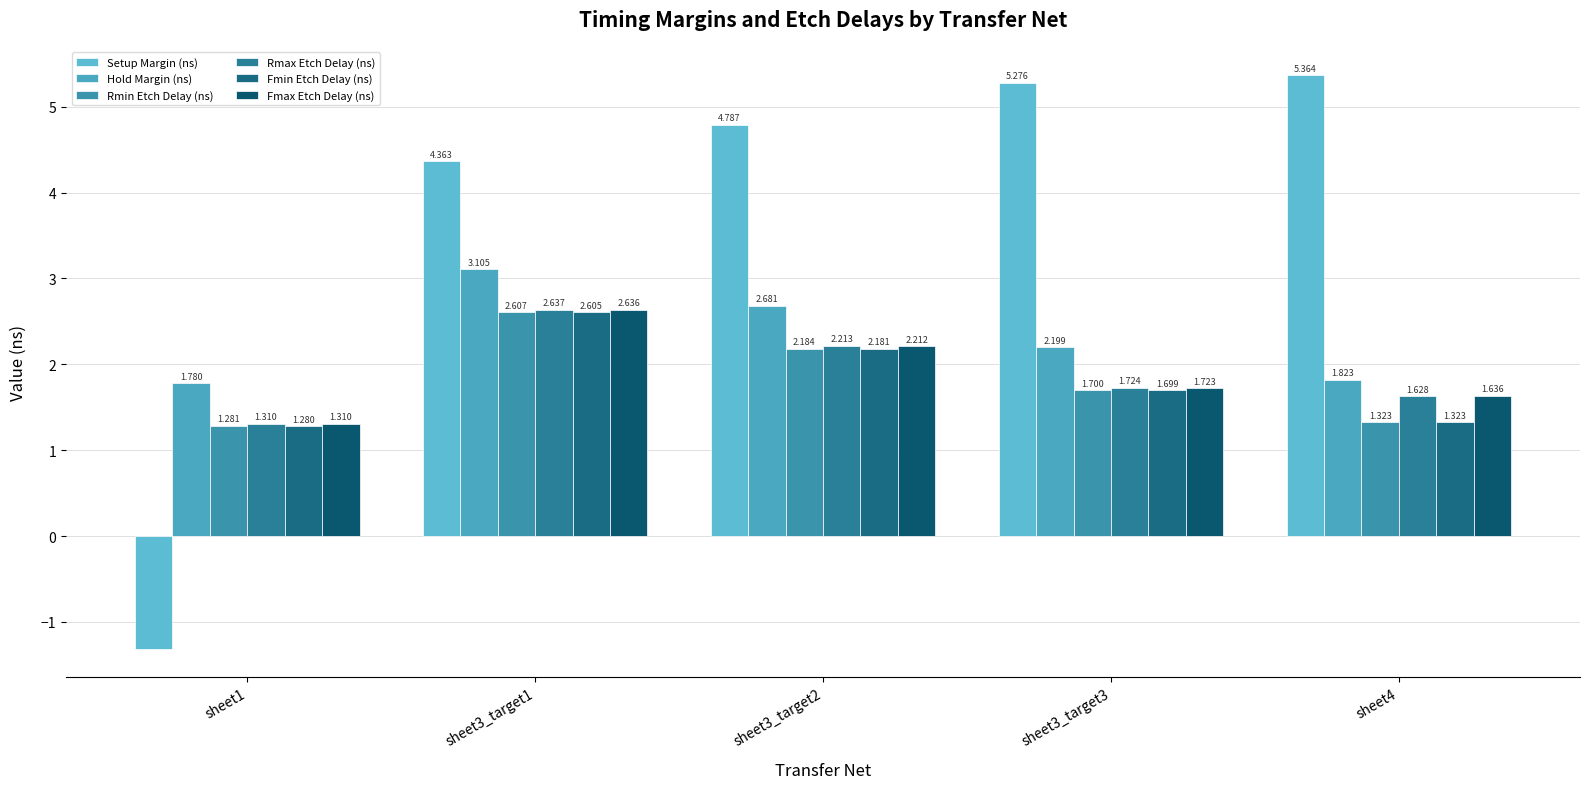

Which series changed the most between sheet1 and sheet3_target3?

Setup Margin (ns)